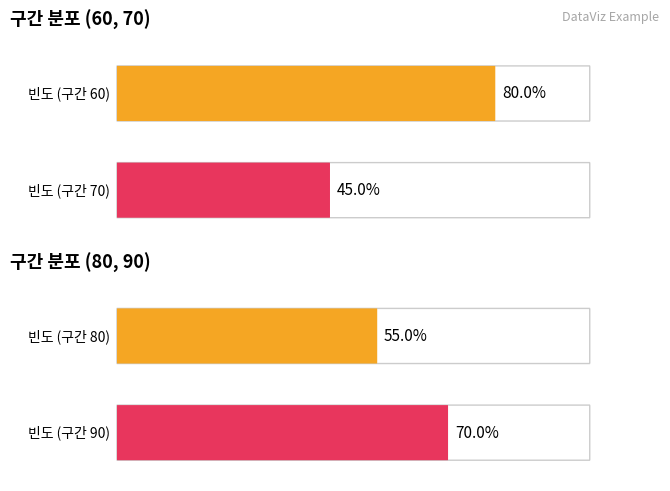

Count the number of data series in this chart.

1